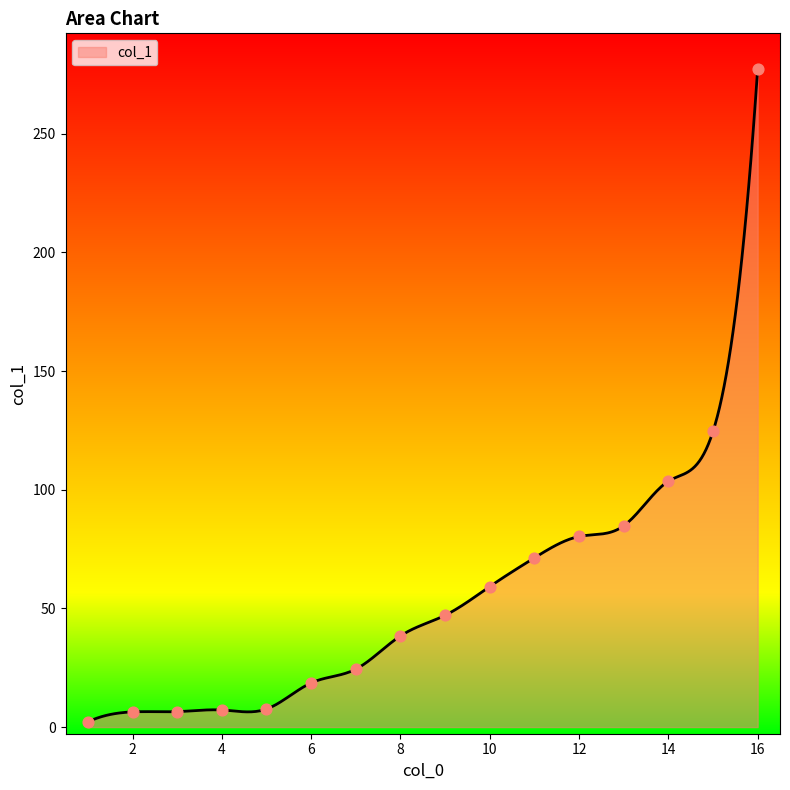

What is the change in value from 5 to 6?

+11.0